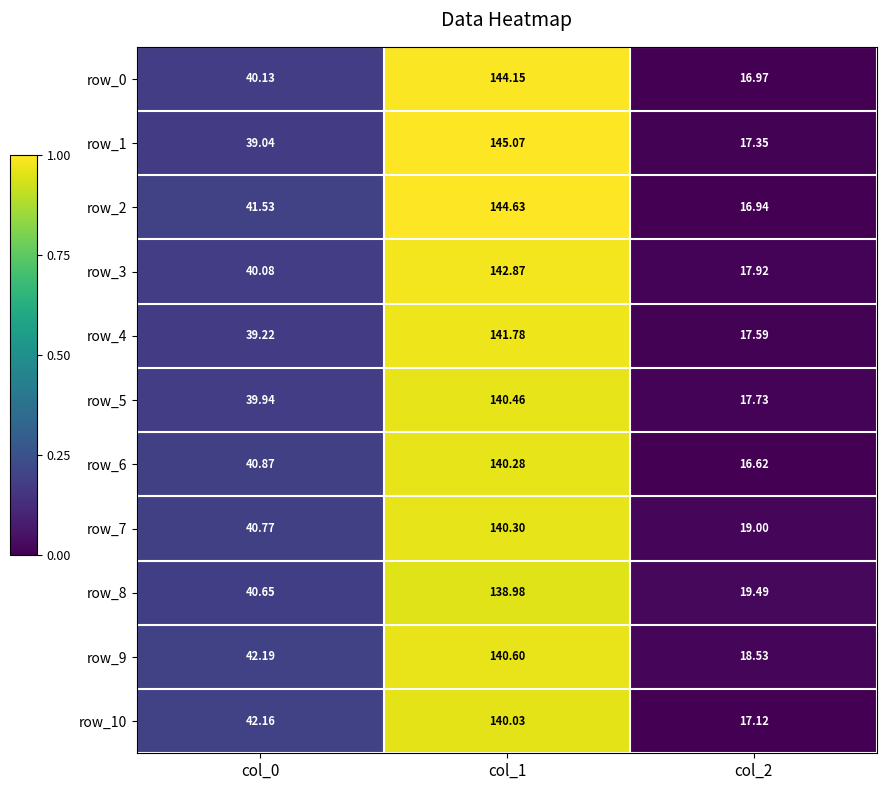

How many data points does each series have?

3